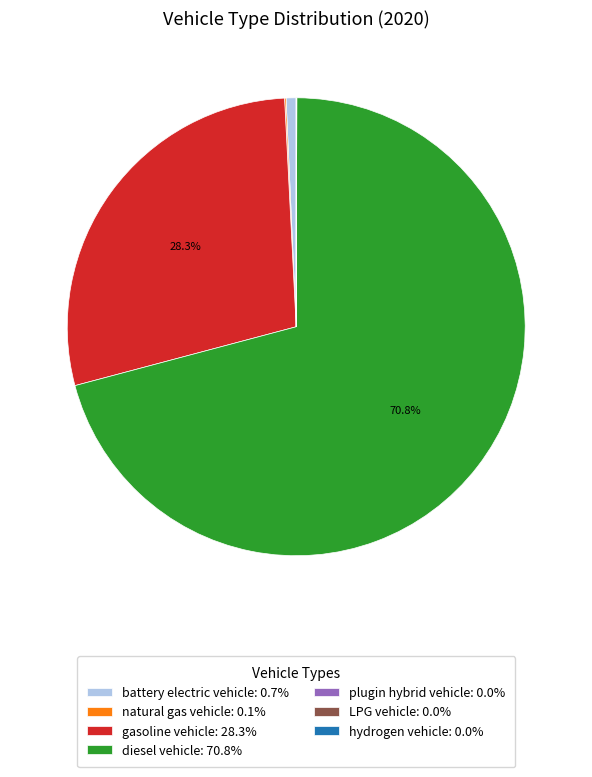

Is there any slice that represents more than half of the pie?

Yes